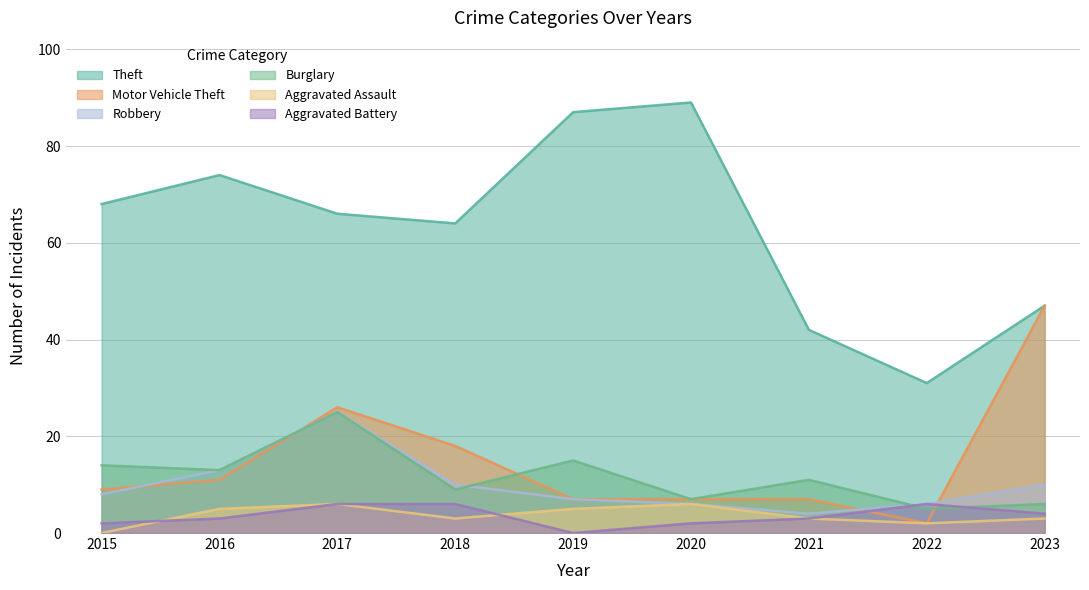

Between 2015 and 2018, which series saw the biggest shift?

Motor Vehicle Theft